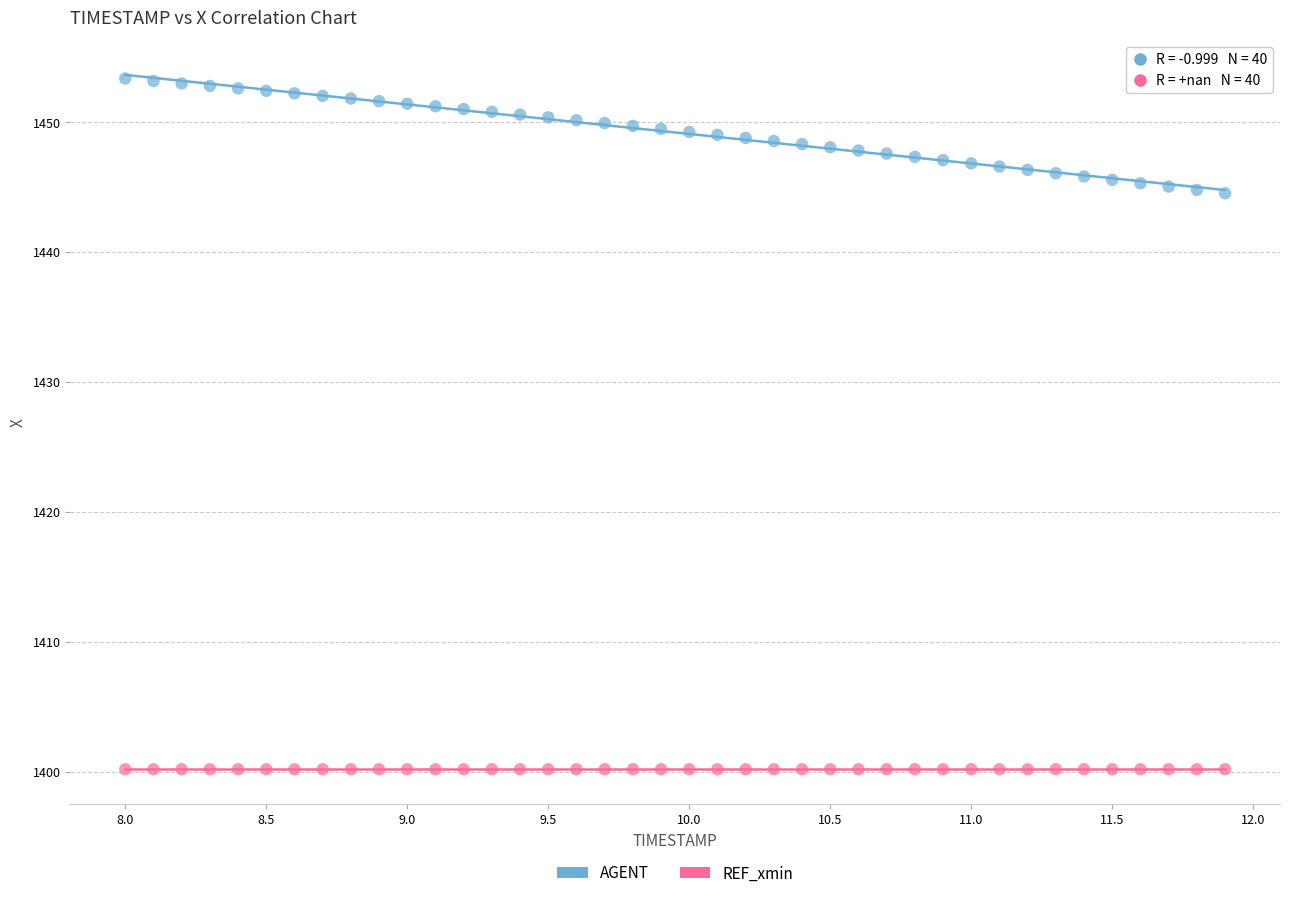

What are all the series names shown in the legend?

AGENT, REF_xmin